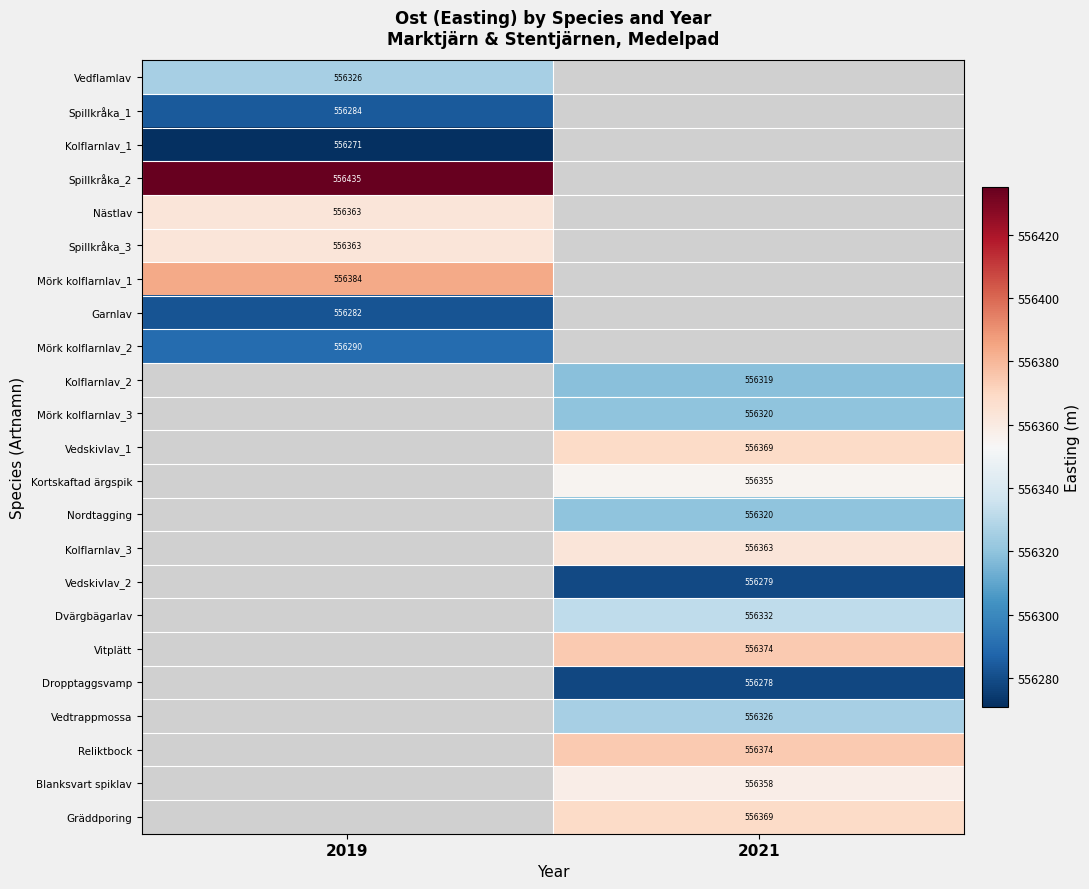

Is the value of Gräddporing at 2021 greater than the value of Vedskivlav_1 at 2021?

Yes